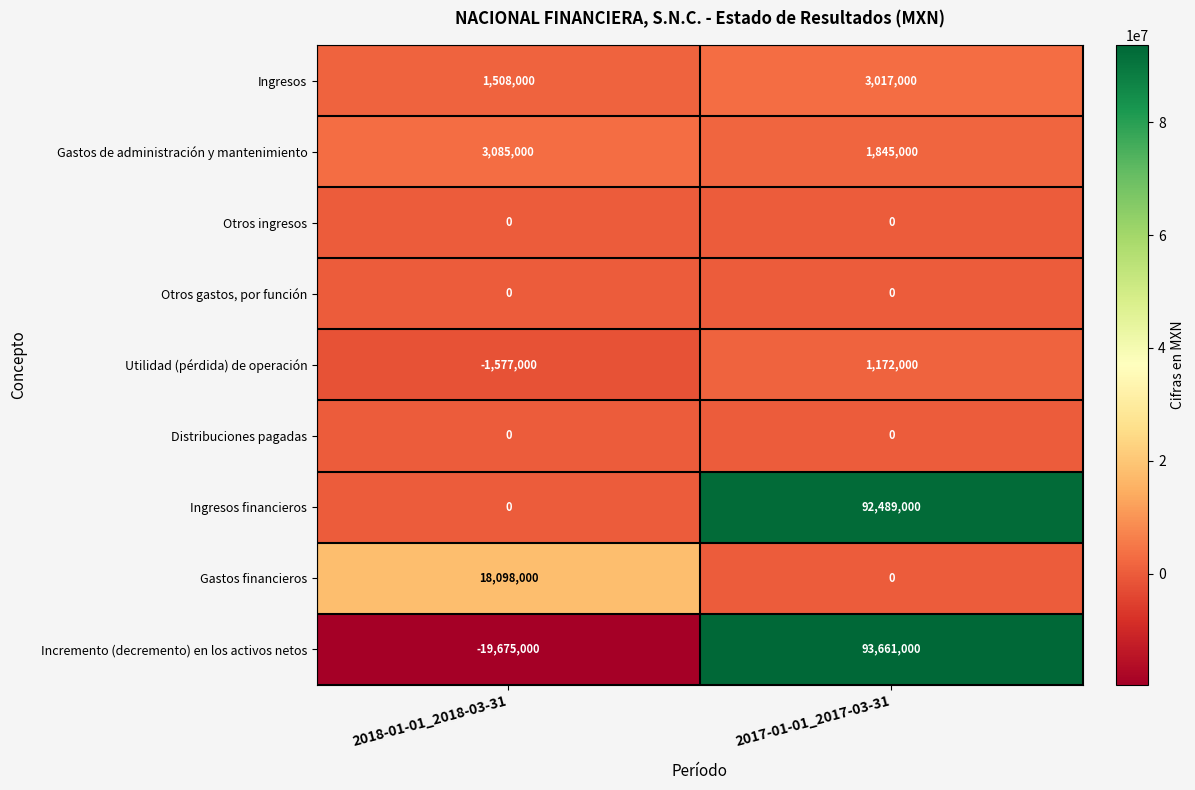

Reading right to left, extract all data points from this chart.

Ingresos: 2017-01-01_2017-03-31=3017000	2018-01-01_2018-03-31=1508000
Gastos de administración y mantenimiento: 2017-01-01_2017-03-31=1845000	2018-01-01_2018-03-31=3085000
Otros ingresos: 2017-01-01_2017-03-31=0	2018-01-01_2018-03-31=0
Otros gastos, por función: 2017-01-01_2017-03-31=0	2018-01-01_2018-03-31=0
Utilidad (pérdida) de operación: 2017-01-01_2017-03-31=1172000	2018-01-01_2018-03-31=-1577000
Distribuciones pagadas: 2017-01-01_2017-03-31=0	2018-01-01_2018-03-31=0
Ingresos financieros: 2017-01-01_2017-03-31=92489000	2018-01-01_2018-03-31=0
Gastos financieros: 2017-01-01_2017-03-31=0	2018-01-01_2018-03-31=18098000
Incremento (decremento) en los activos netos: 2017-01-01_2017-03-31=93661000	2018-01-01_2018-03-31=-19675000